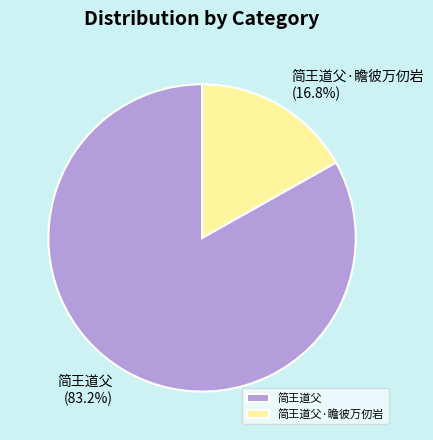

How many slices are in this pie chart?

2